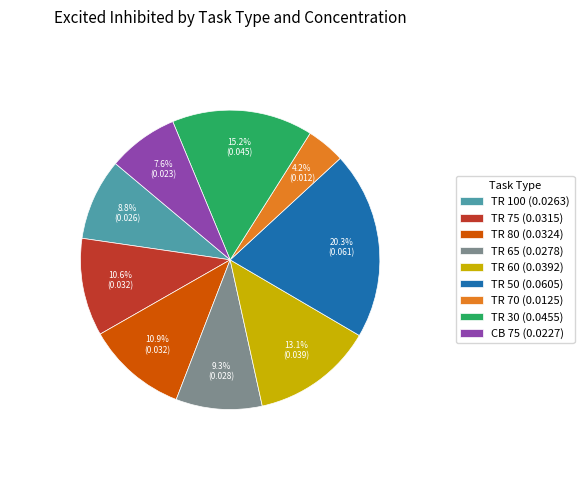

To the nearest percent, what is the difference between the largest and smallest slice percentages?

16%